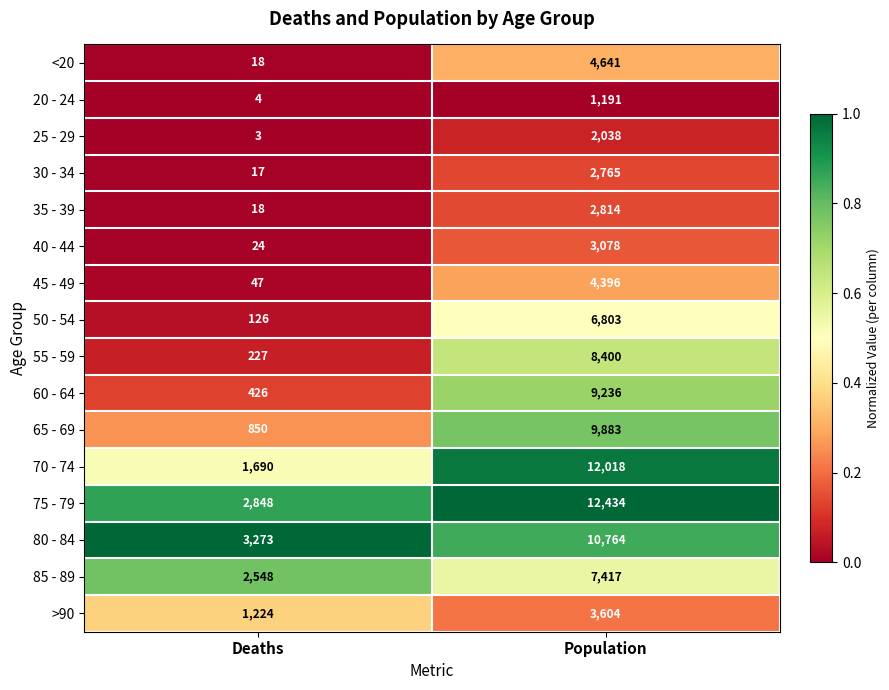

What is the highest value of the 65 - 69 series?

9883